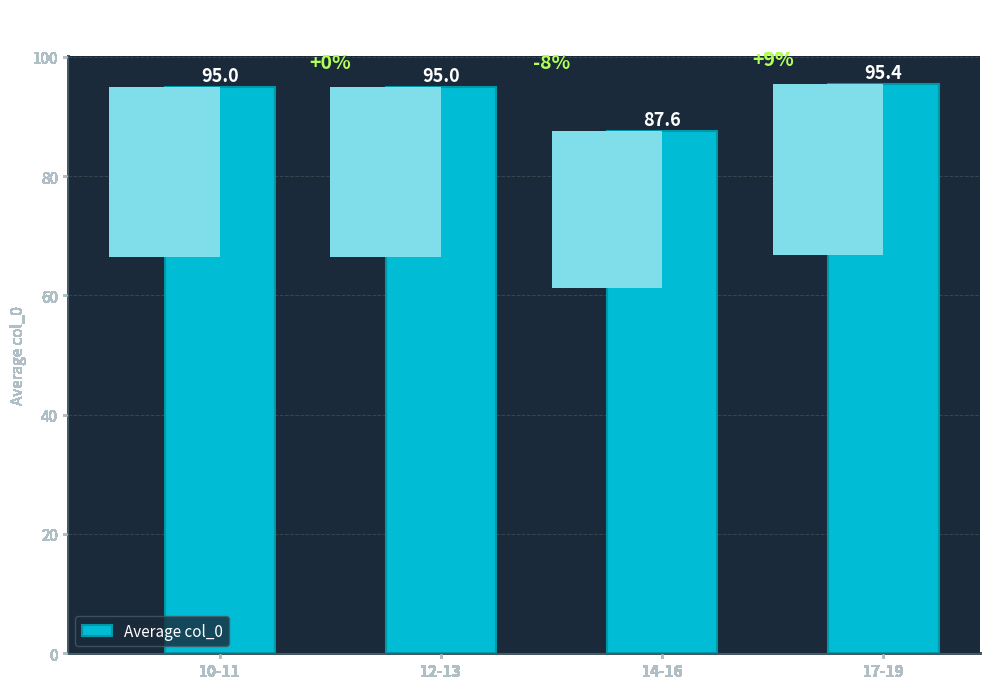

What is the smallest value displayed?

87.6